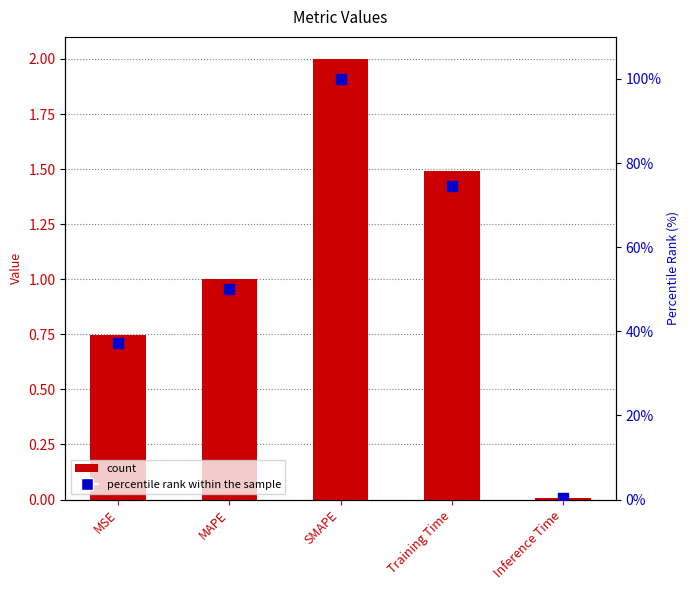

Which series has the largest Y range (max minus min)?

percentile rank within the sample